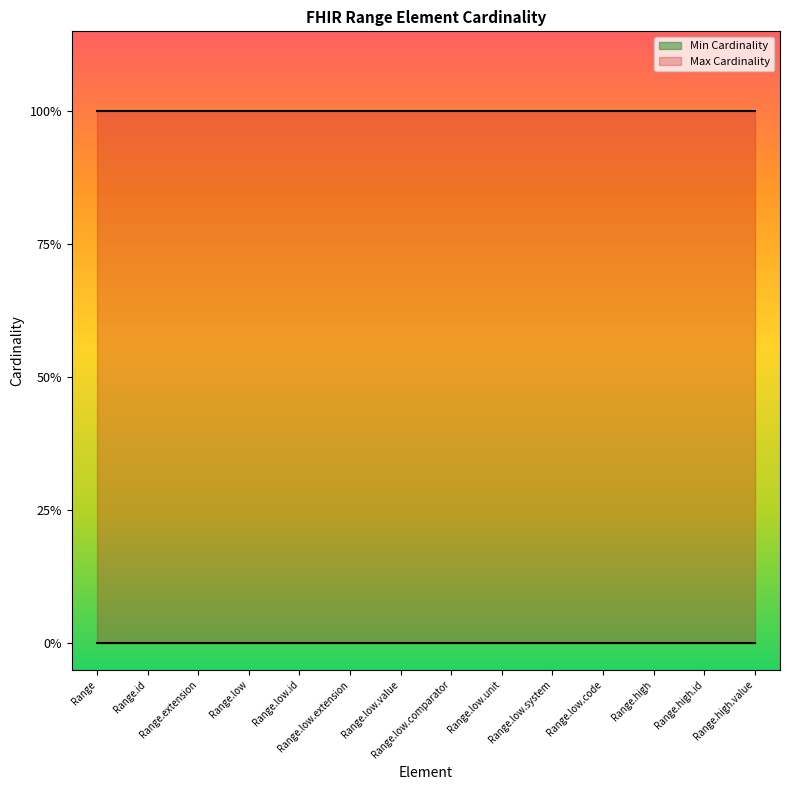

True or false: Min Cardinality and Max Cardinality cross at least once.

False